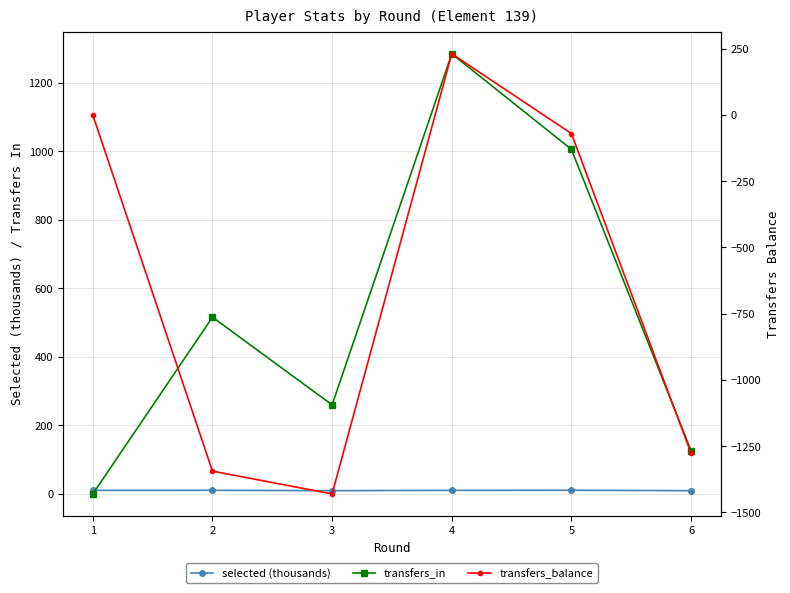

What is the difference between the second highest and second lowest values in the transfers_balance series?

1344.0